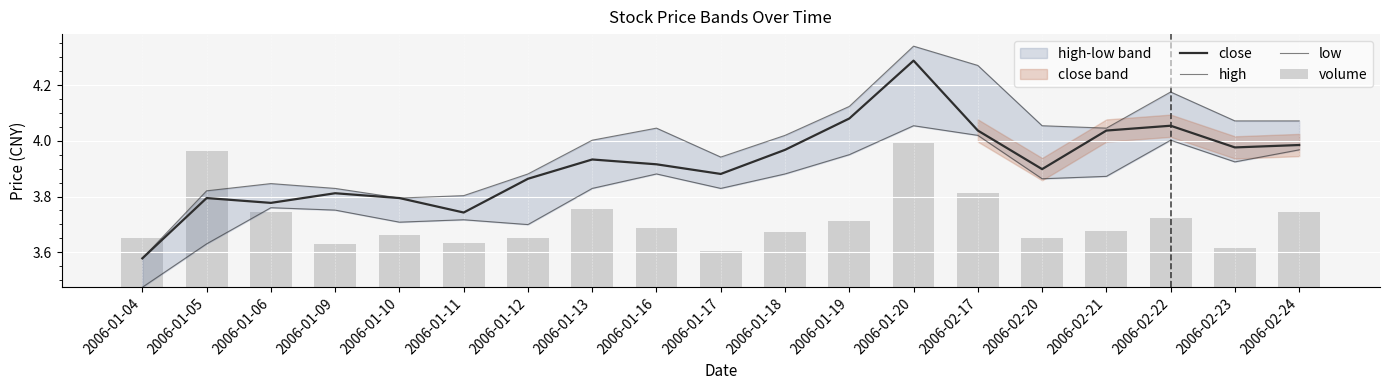

The high series shows 1.0 at 2006-02-23. True or false?

False